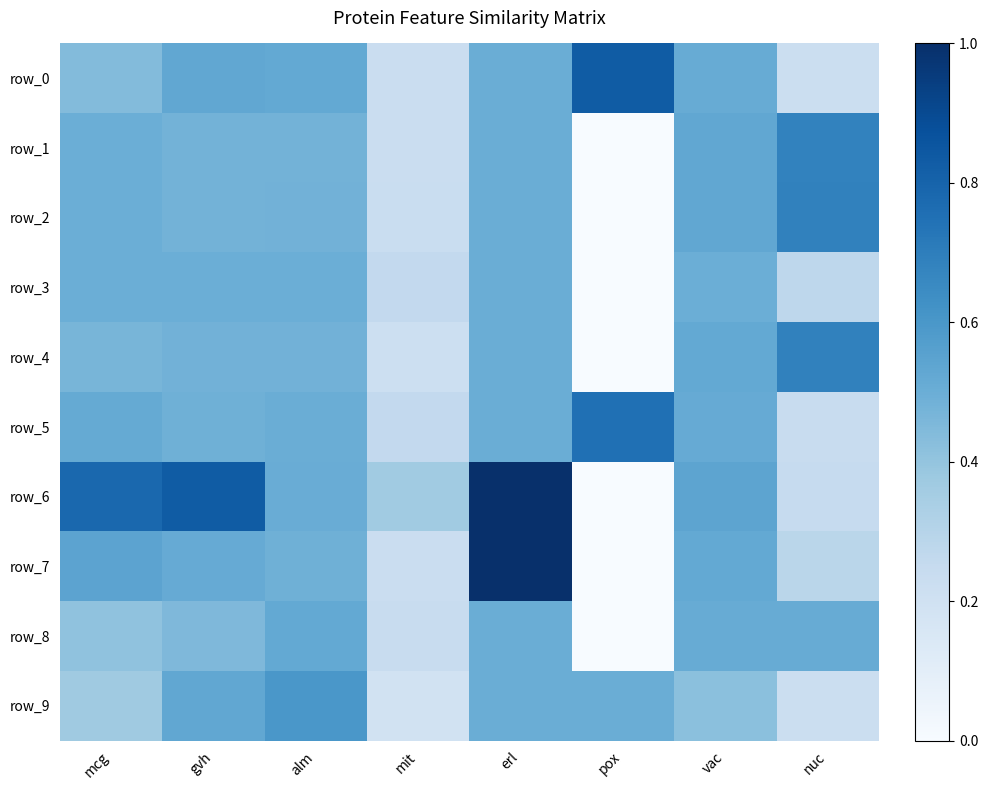

Where is row_3 nearest to the value 0?

pox